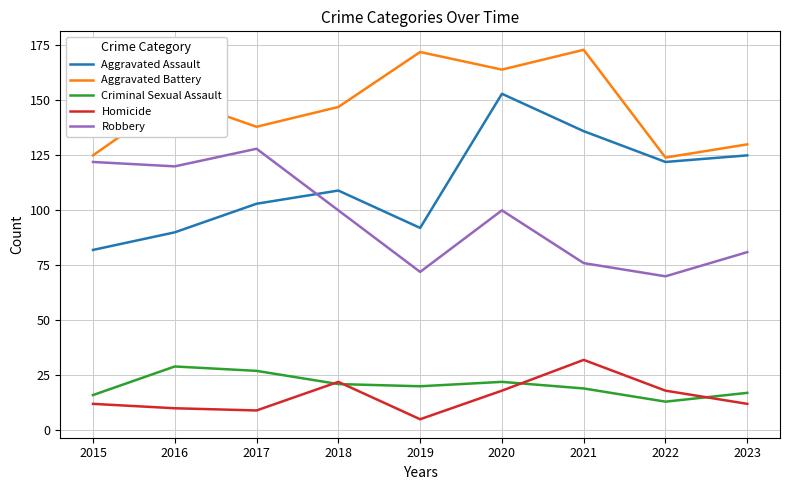

Reading right to left, transcribe all the data shown in this chart.

Aggravated Assault: 125	122	136	153	92	109	103	90	82
Aggravated Battery: 130	124	173	164	172	147	138	151	125
Criminal Sexual Assault: 17	13	19	22	20	21	27	29	16
Homicide: 12	18	32	18	5	22	9	10	12
Robbery: 81	70	76	100	72	100	128	120	122